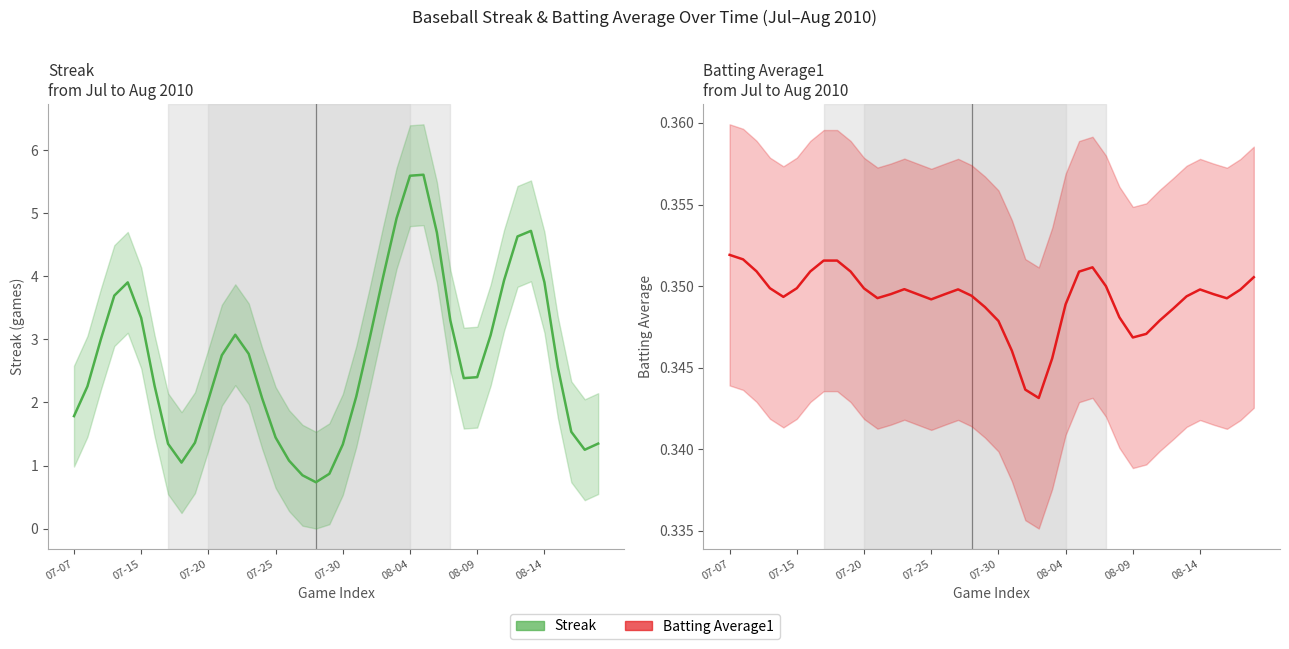

How many series are shown in this chart?

2